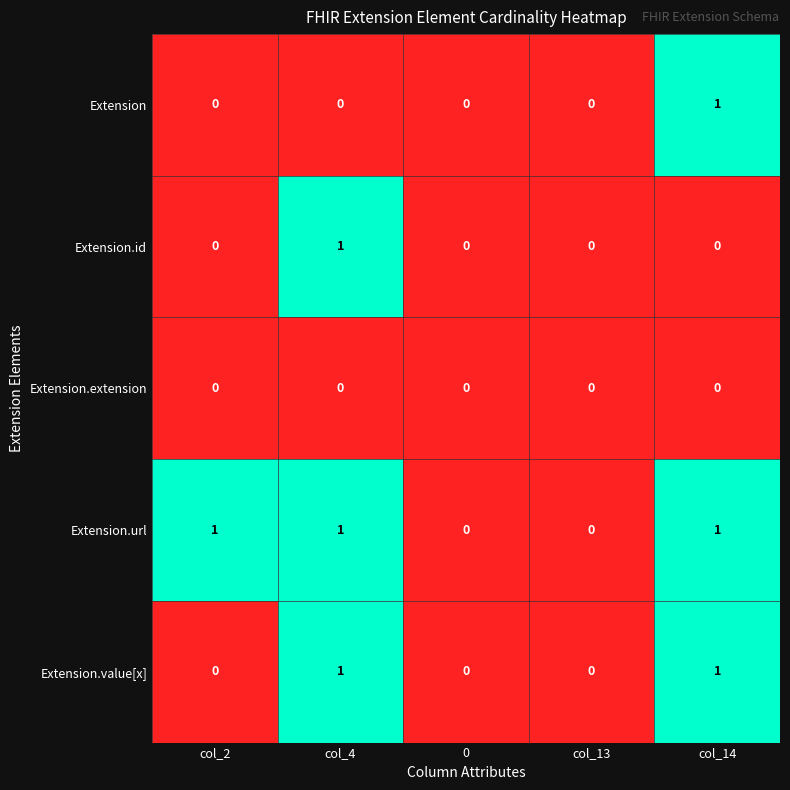

What is the sum of all Extension.url values?

3